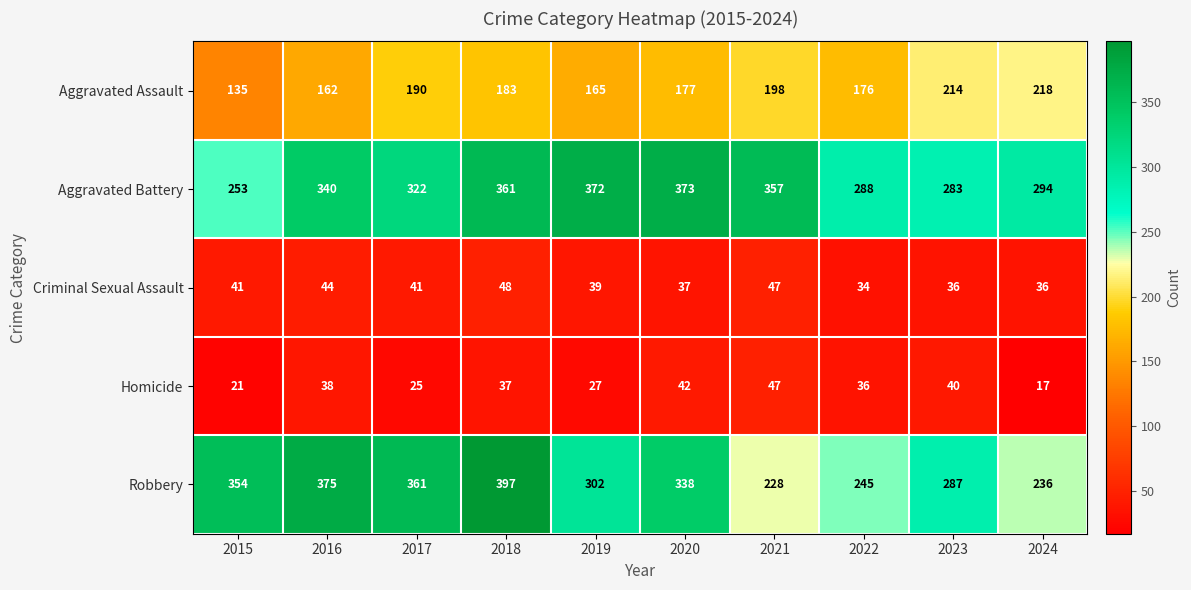

The Homicide series shows 42 at 2020. True or false?

True